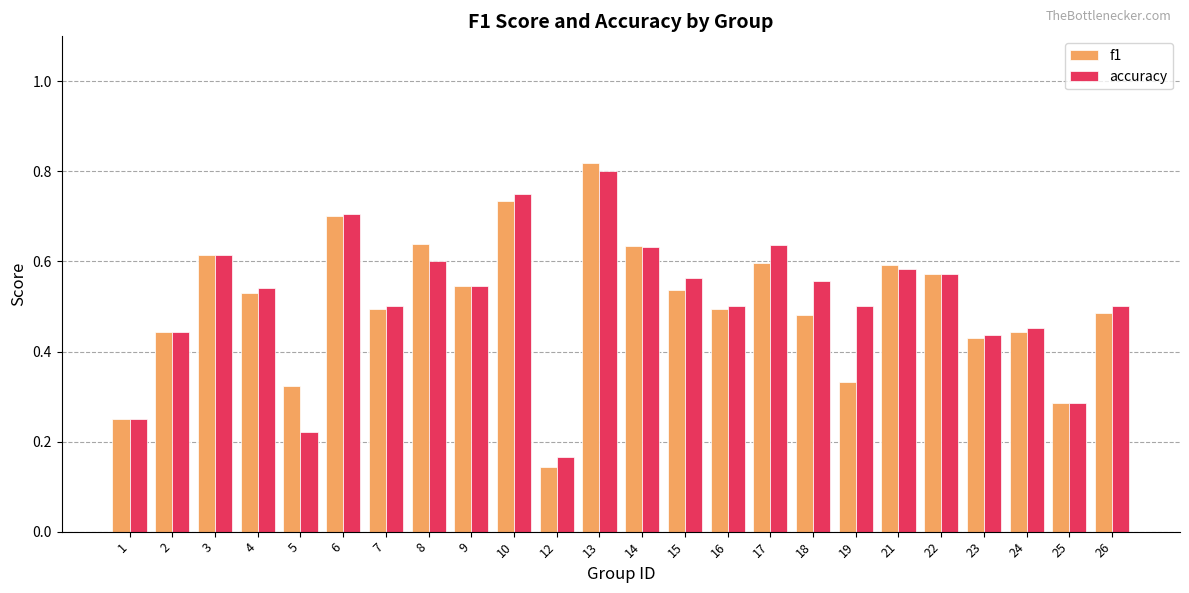

Are the bars horizontal?

No